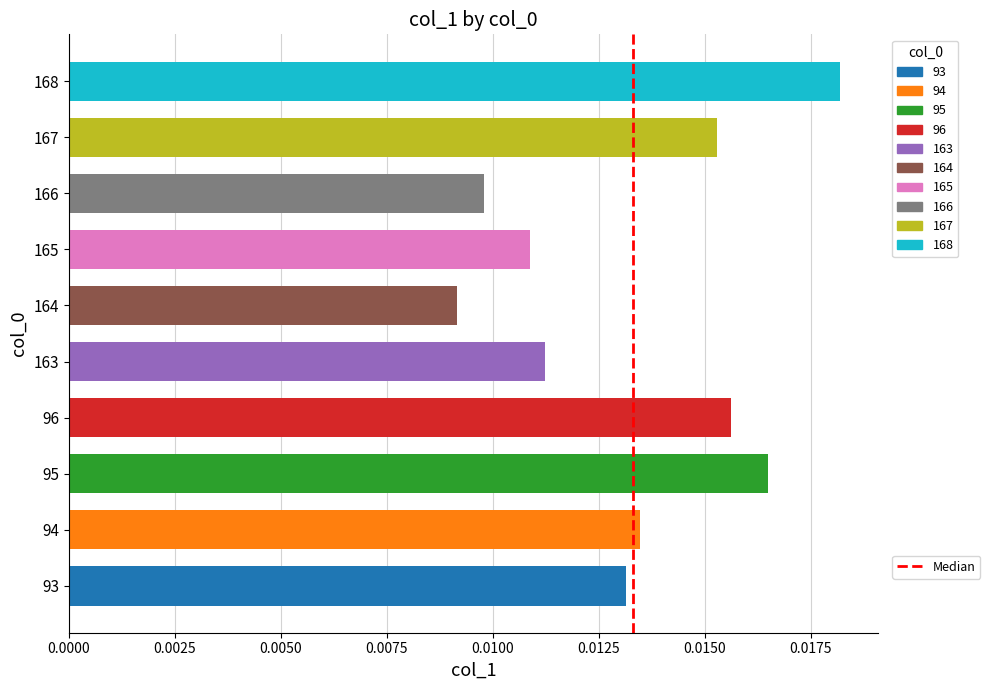

Is it true that the value at 0.0025 is 1?

False